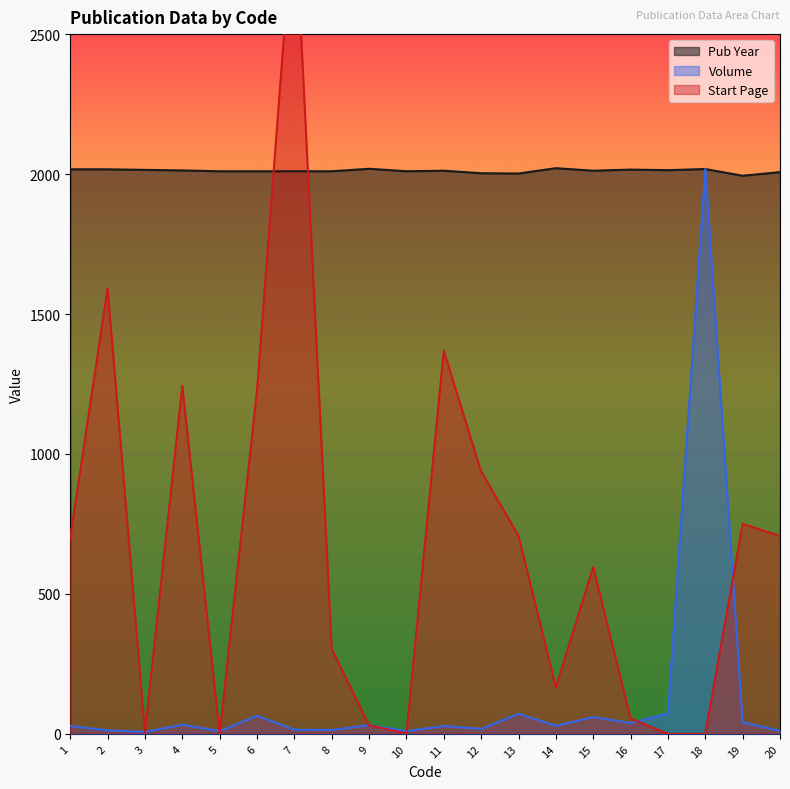

What is the value of the Start Page point at the 15th from the left?

596